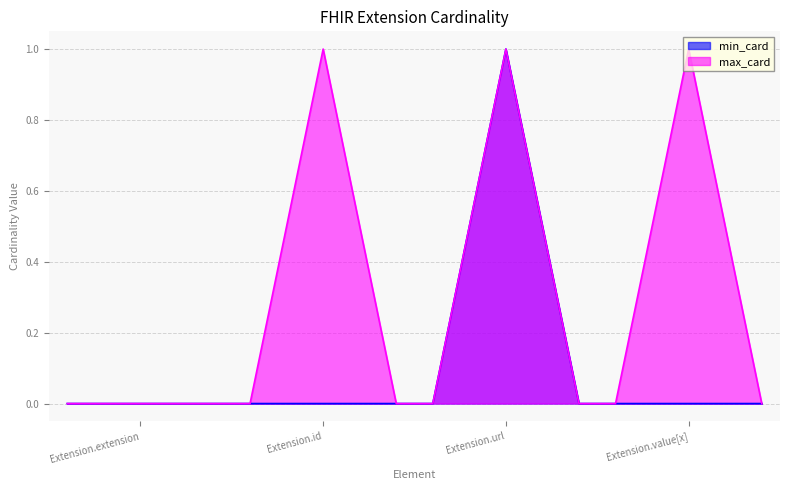

Reading left to right, extract all data points from this chart.

min_card: 0	0	1	0
max_card: 0	1	1	1